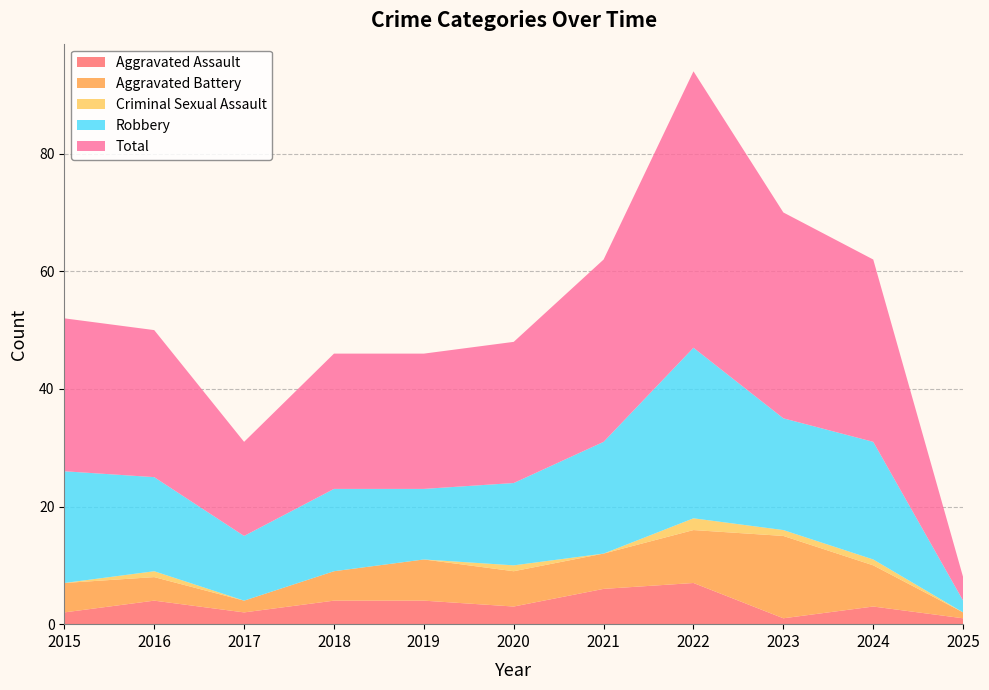

Reading right to left, transcribe all the data shown in this chart.

Aggravated Assault: 2025=1	2024=3	2023=1	2022=7	2021=6	2020=3	2019=4	2018=4	2017=2	2016=4	2015=2
Aggravated Battery: 2025=1	2024=7	2023=14	2022=9	2021=6	2020=6	2019=7	2018=5	2017=2	2016=4	2015=5
Criminal Sexual Assault: 2025=0	2024=1	2023=1	2022=2	2021=0	2020=1	2019=0	2018=0	2017=0	2016=1	2015=0
Robbery: 2025=2	2024=20	2023=19	2022=29	2021=19	2020=14	2019=12	2018=14	2017=11	2016=16	2015=19
Total: 2025=4	2024=31	2023=35	2022=47	2021=31	2020=24	2019=23	2018=23	2017=16	2016=25	2015=26